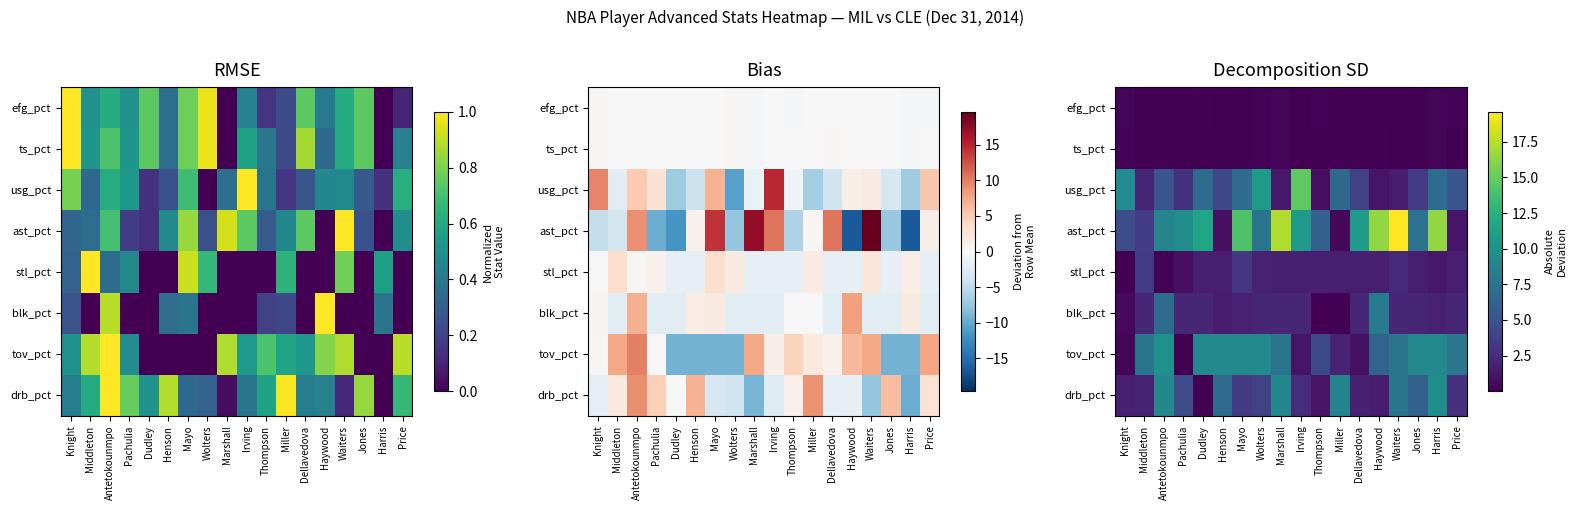

At which label does usg_pct reach its minimum?

Thompson